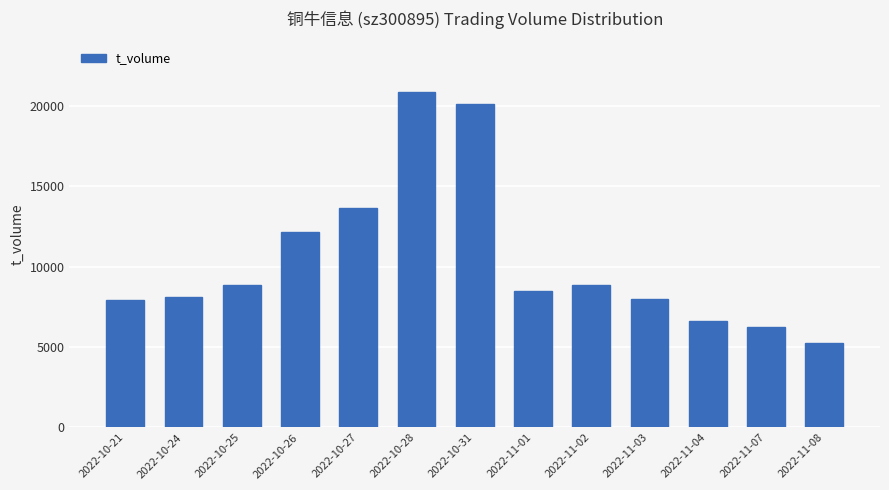

What is the average value?

10412